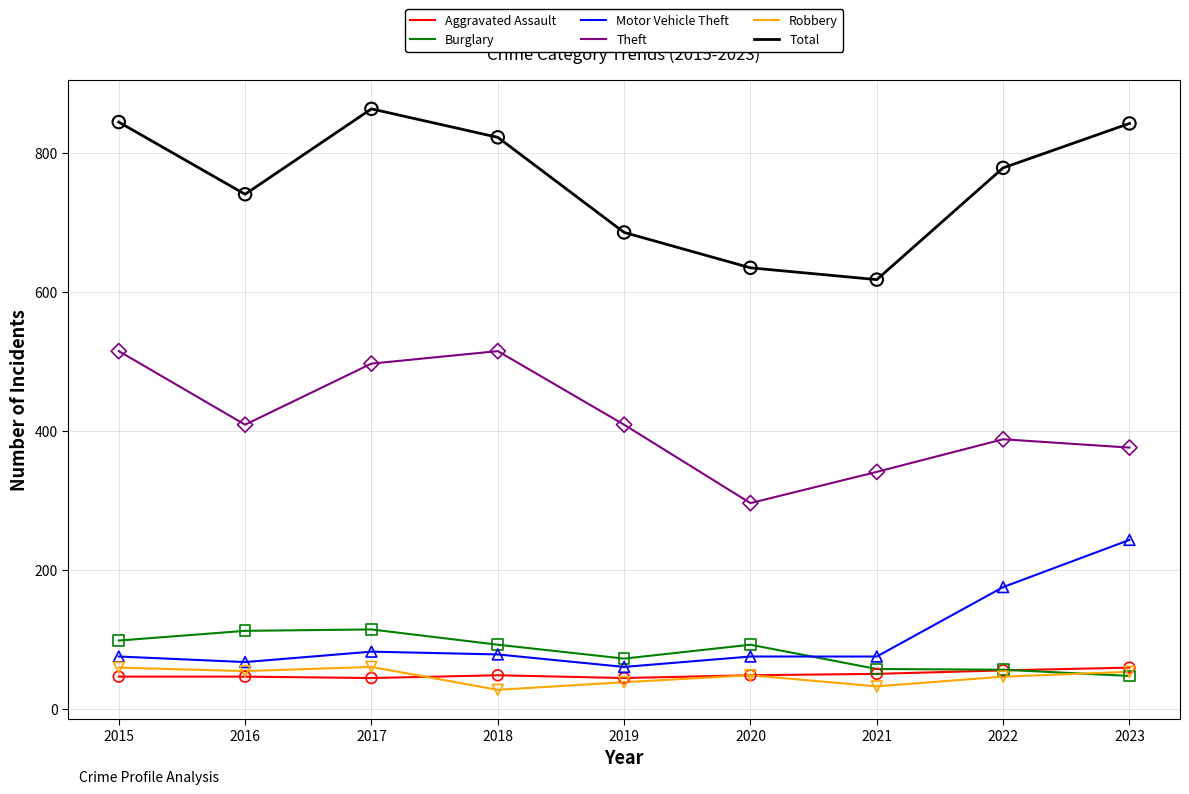

What is the total value across all series at 2016?

1429